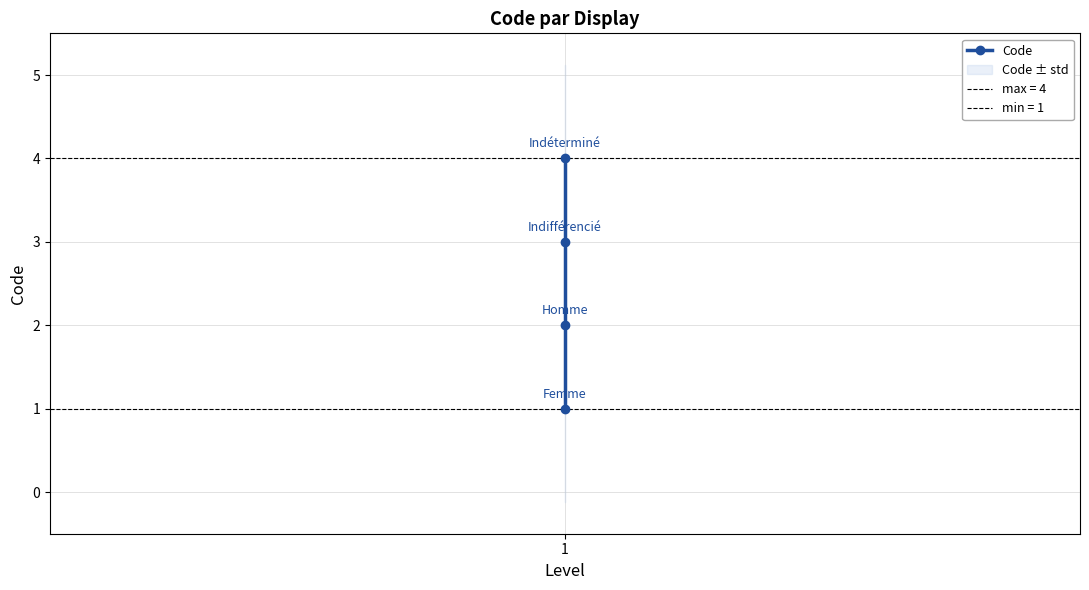

What is the difference between the second highest and second lowest values?

1